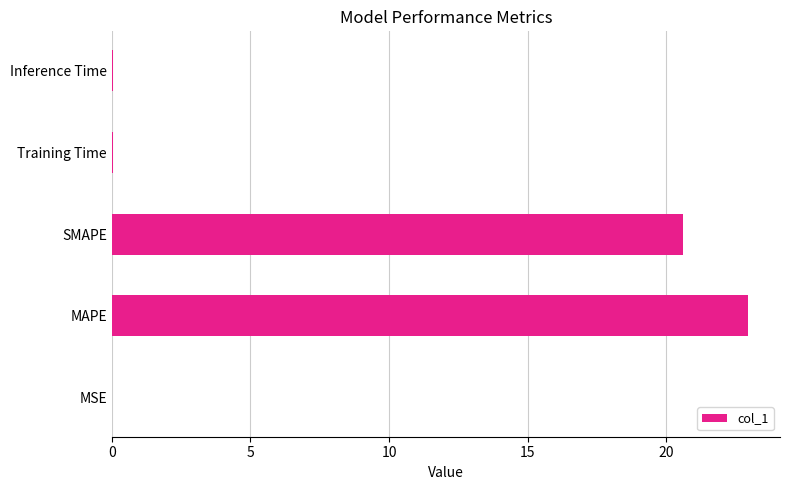

Which has a higher value, MSE or SMAPE?

SMAPE